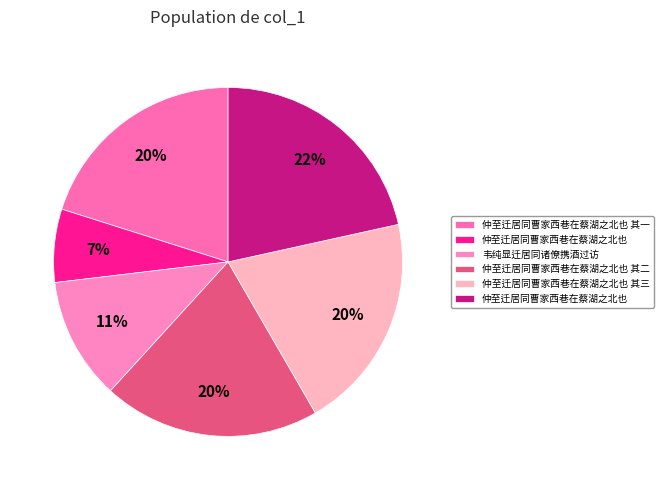

How many slices are in this pie chart?

6